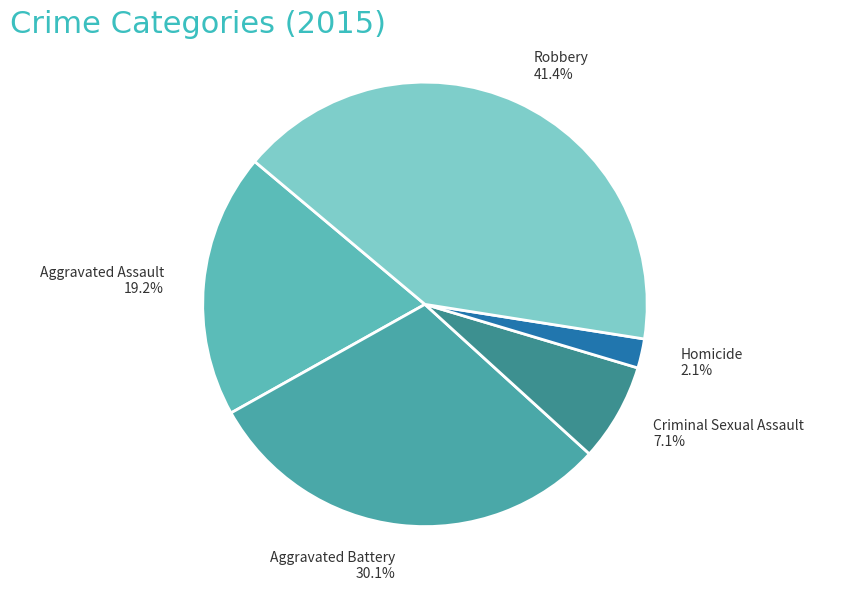

Is it true that Criminal Sexual Assault is 1% of the pie?

False